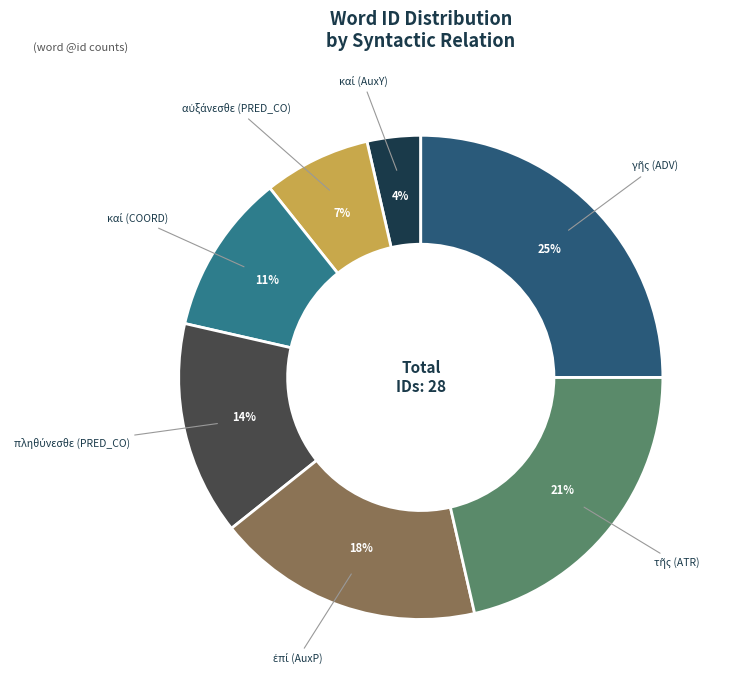

Is there any slice that represents more than half of the pie?

No